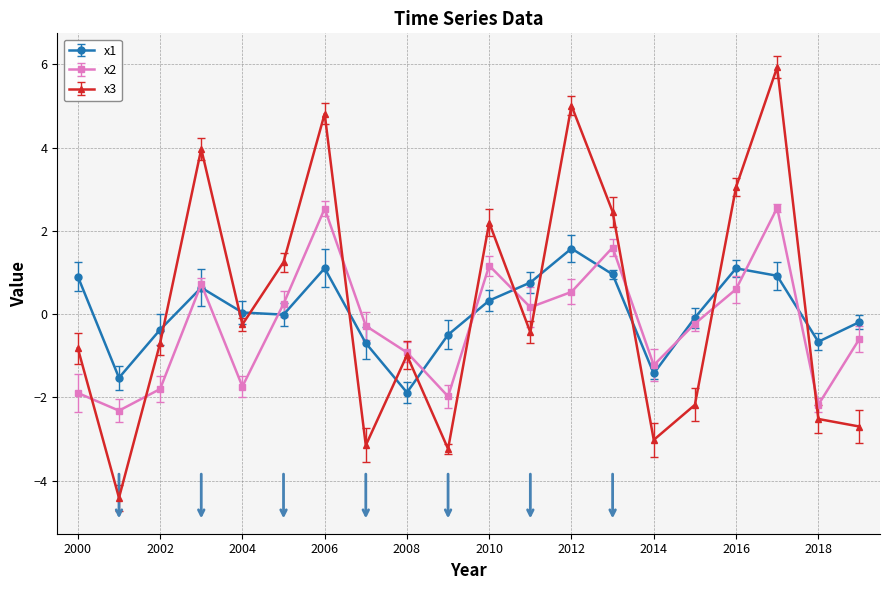

What is the smallest value displayed?

-4.4